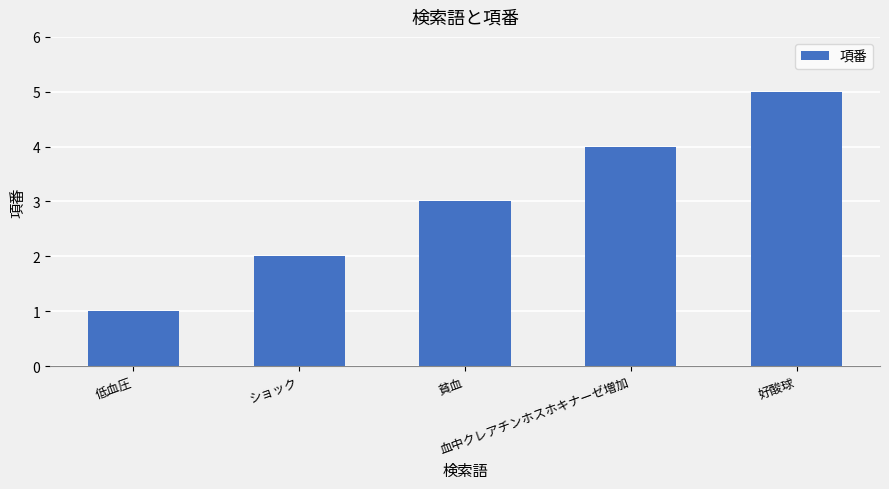

What is the smallest value displayed?

1